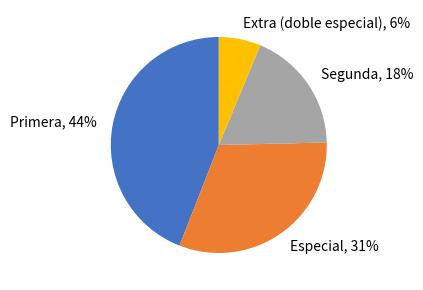

To the nearest percent, what is the average slice percentage?

25%